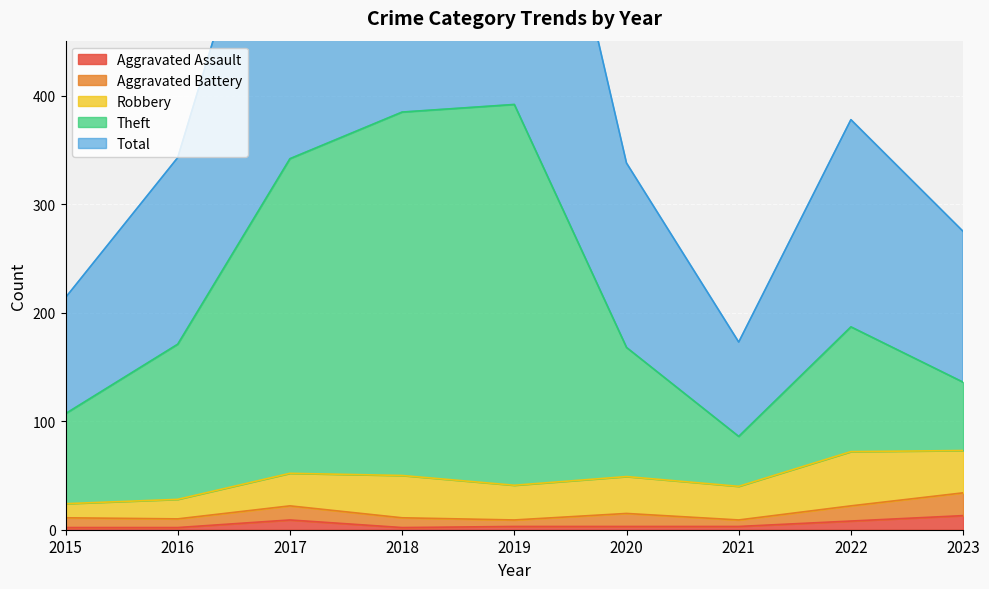

The value of Aggravated Assault at 2023 is 13. True or false?

True